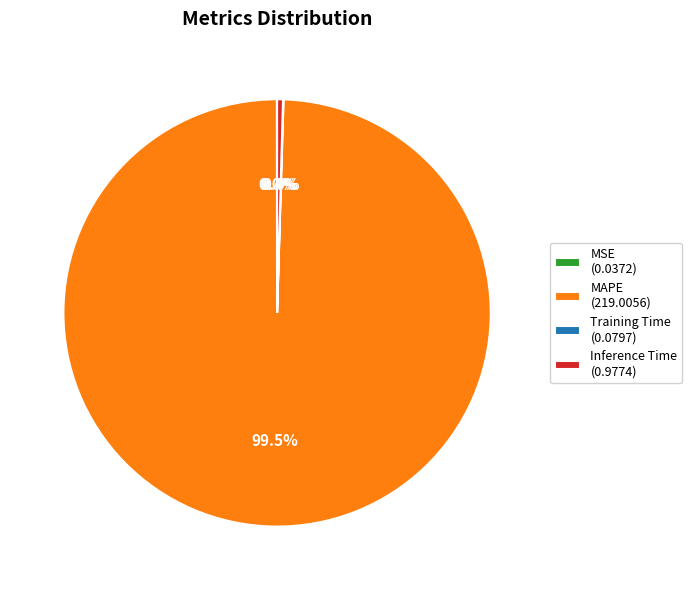

How much of the chart is everything except Inference Time (0.9774)?

99.6%